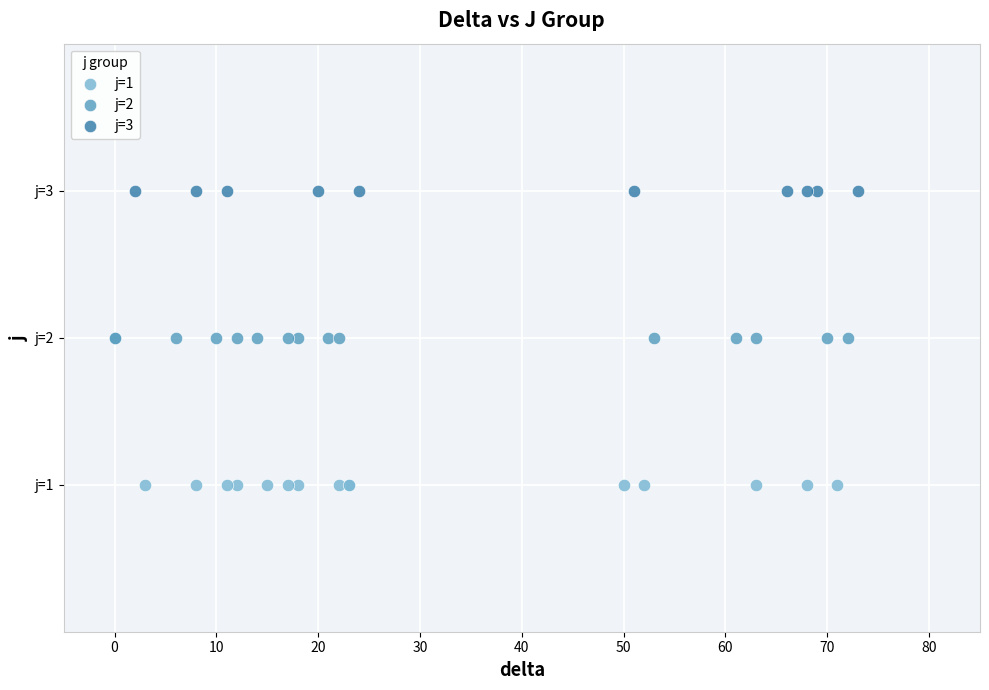

What are all the series names shown in the legend?

j=1, j=2, j=3